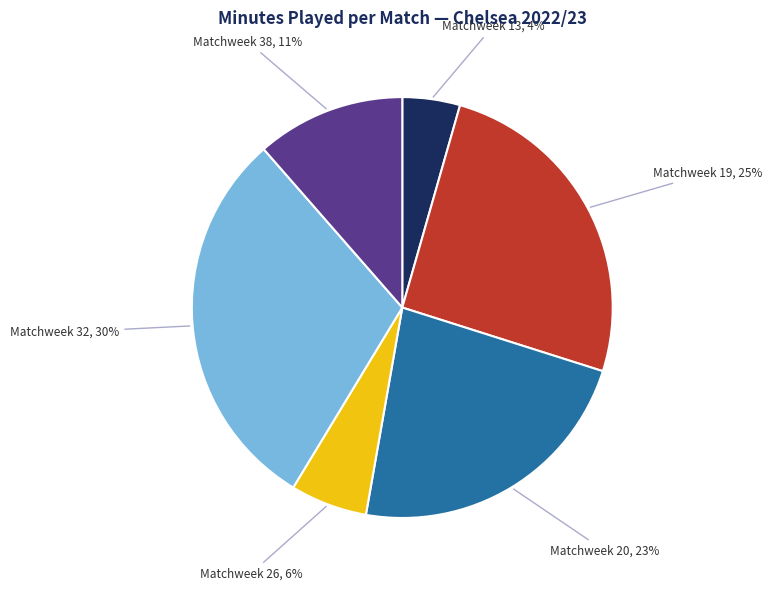

To the nearest percent, what is the average slice percentage?

17%